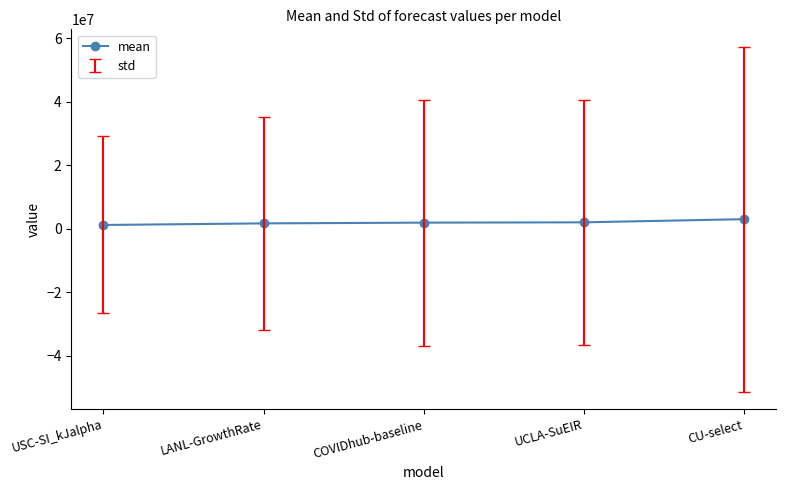

At which category does the chart reach its peak across all series?

CU-select